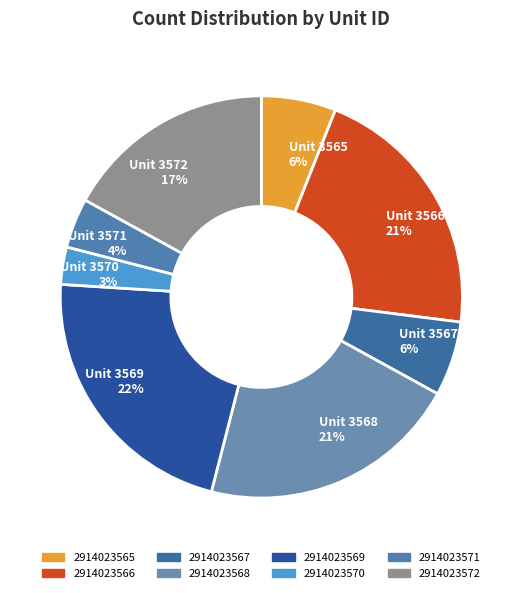

What is the ratio of the value at 2914023569 to the value at 2914023572?

1.3